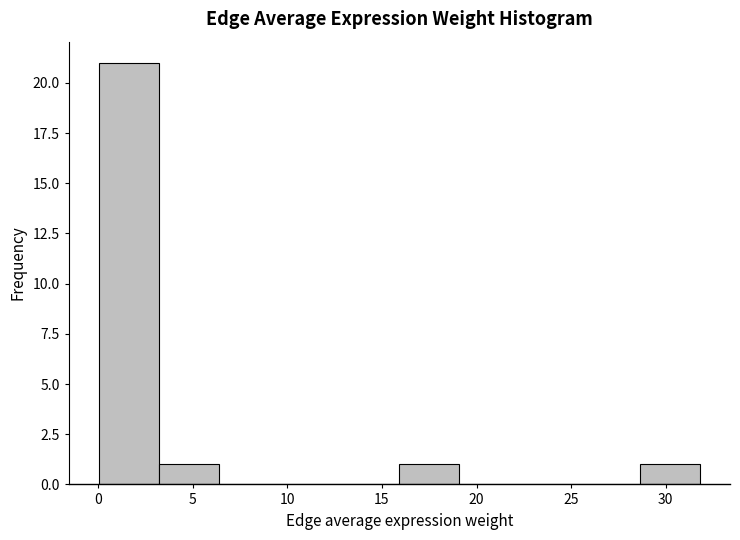

Over which range of the x-axis is the bar tallest?

0.0 to 3.0